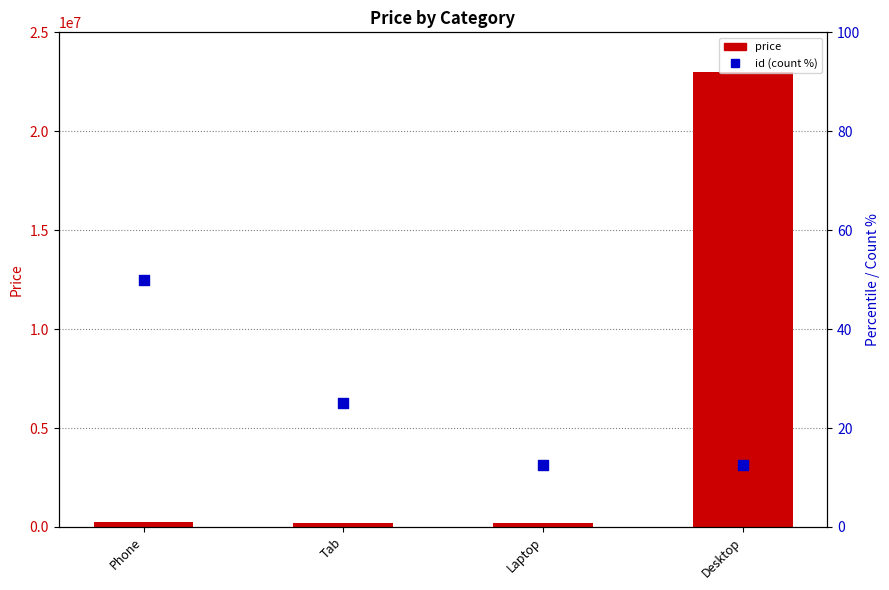

At which category is the sum across all series the highest?

Desktop